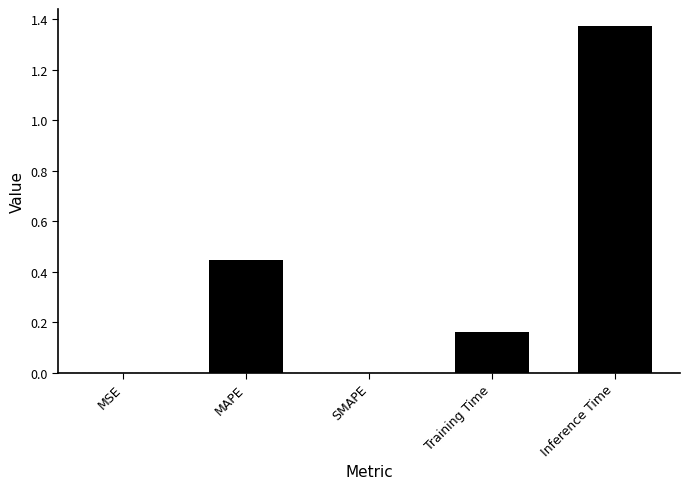

At which category does the chart reach its peak across all series?

Inference Time